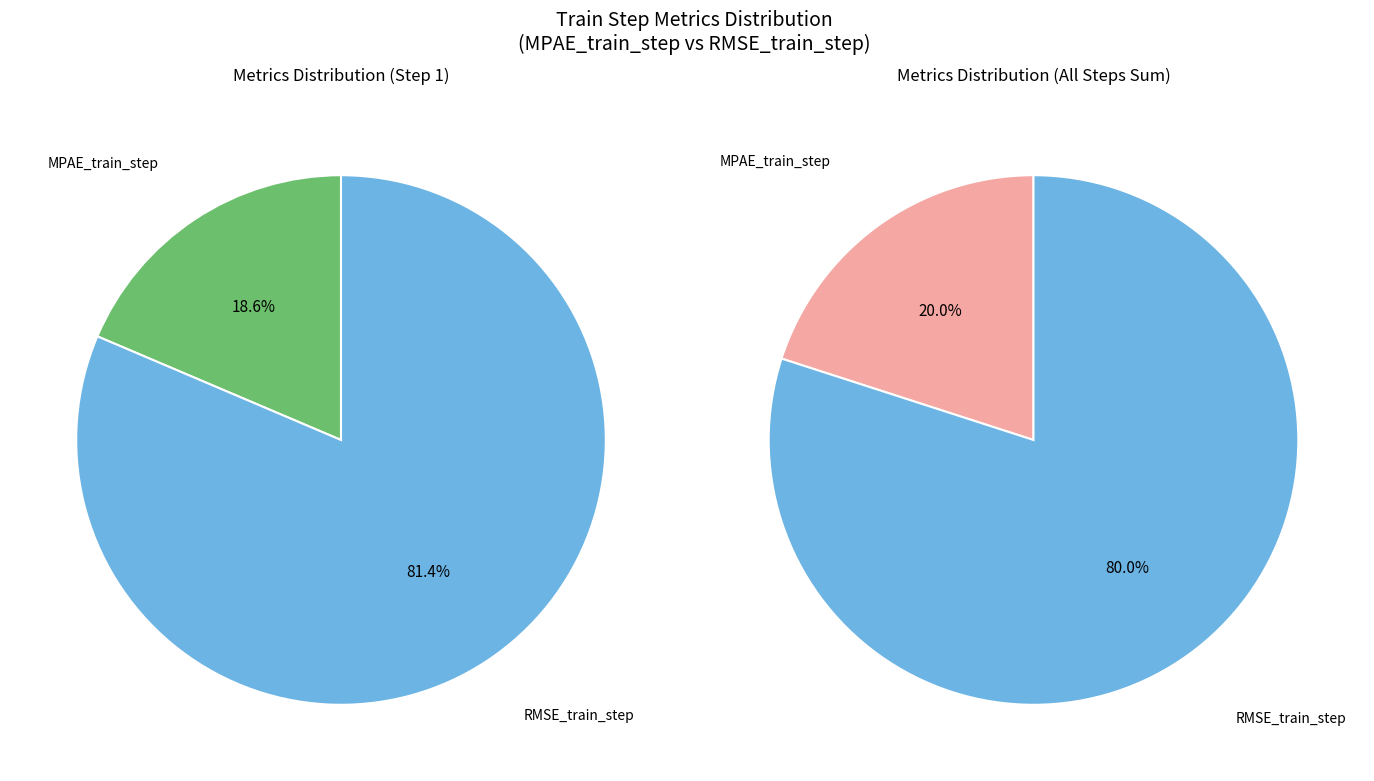

Is the sum of MPAE_train_step and RMSE_train_step greater than half?

Yes